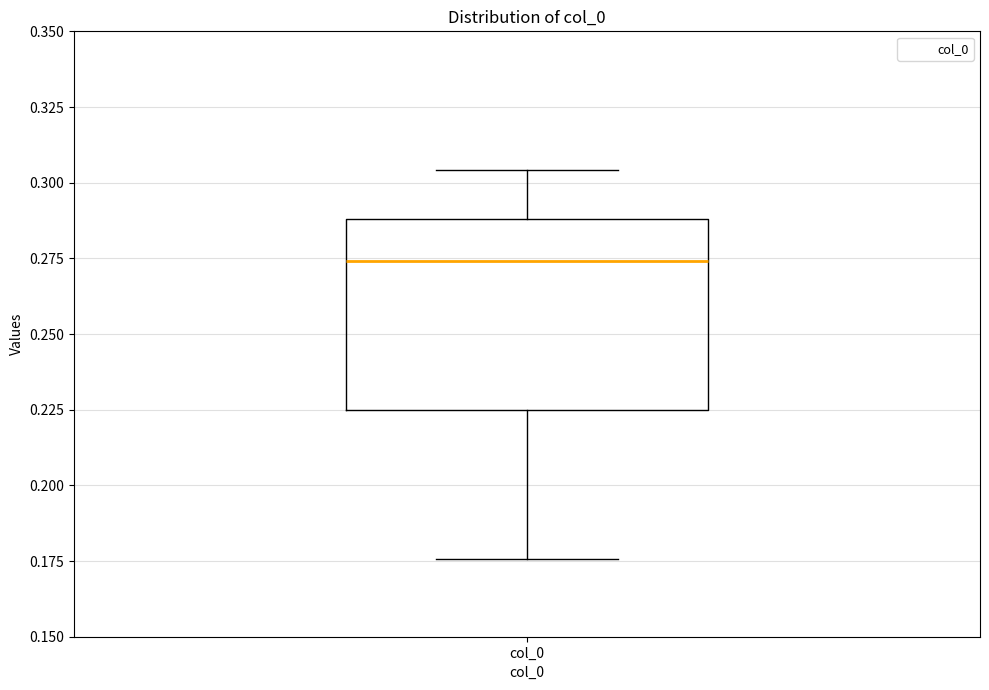

Transcribe this box plot: give where the median line is, the range the box spans, and where the two whiskers end, as read against the y-axis. The values are not printed on the chart, so give them approximately, as read against the axis.

median 0.275, box 0.225 to 0.290, whiskers 0.175 to 0.305